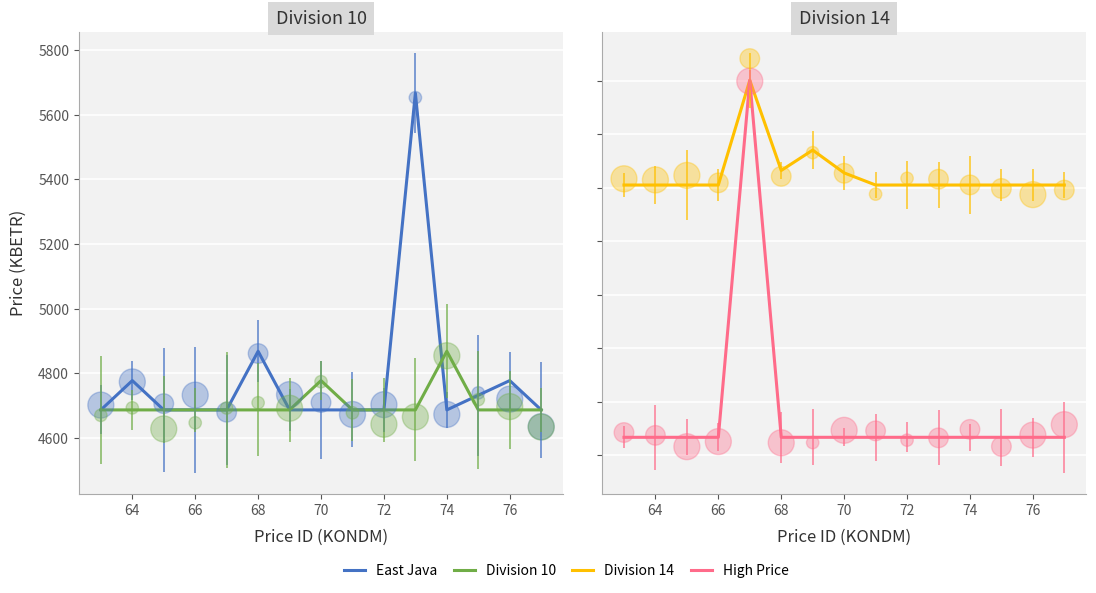

What are all the series names shown in the legend?

East Java, Division 10, Division 14, High Price